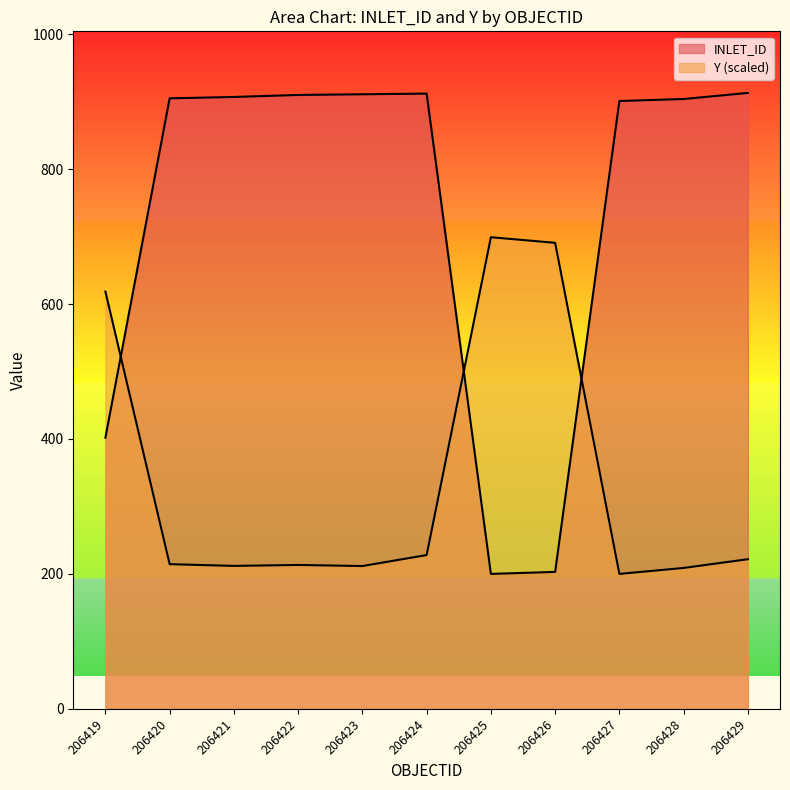

What is the difference between the highest and lowest values at 206419?

216.5